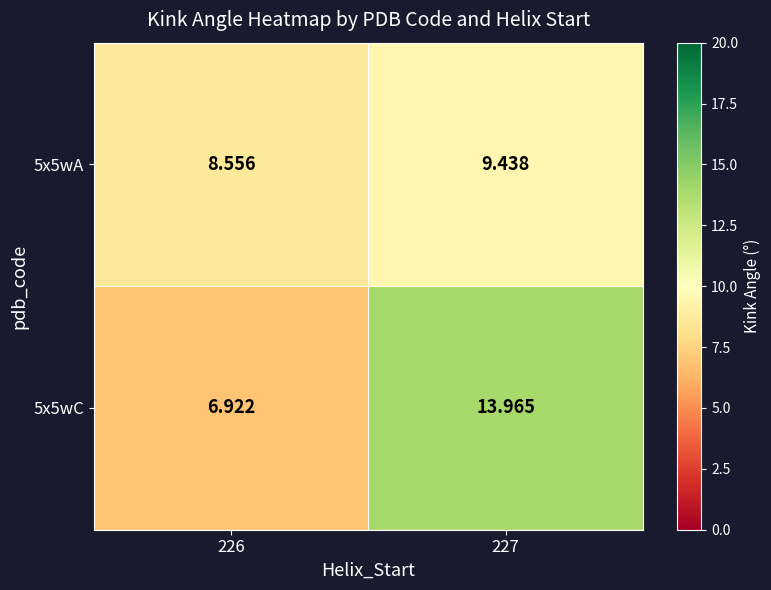

Is the value of 5x5wC at 226 greater than the value of 5x5wA at 226?

No